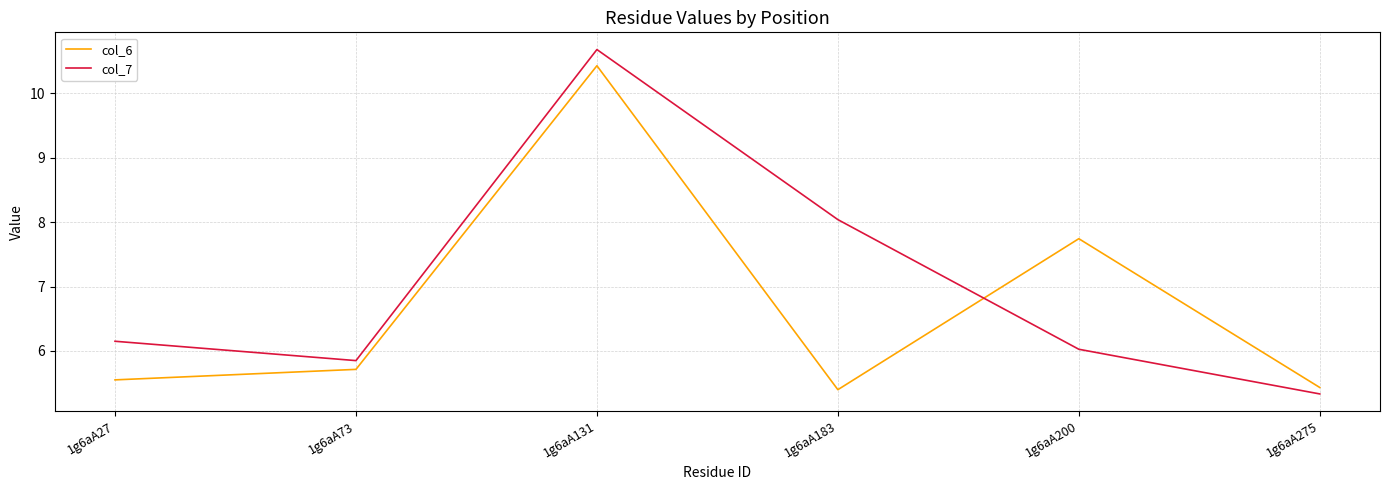

Is it true that col_7 equals 6.9 at 1g6aA131?

False